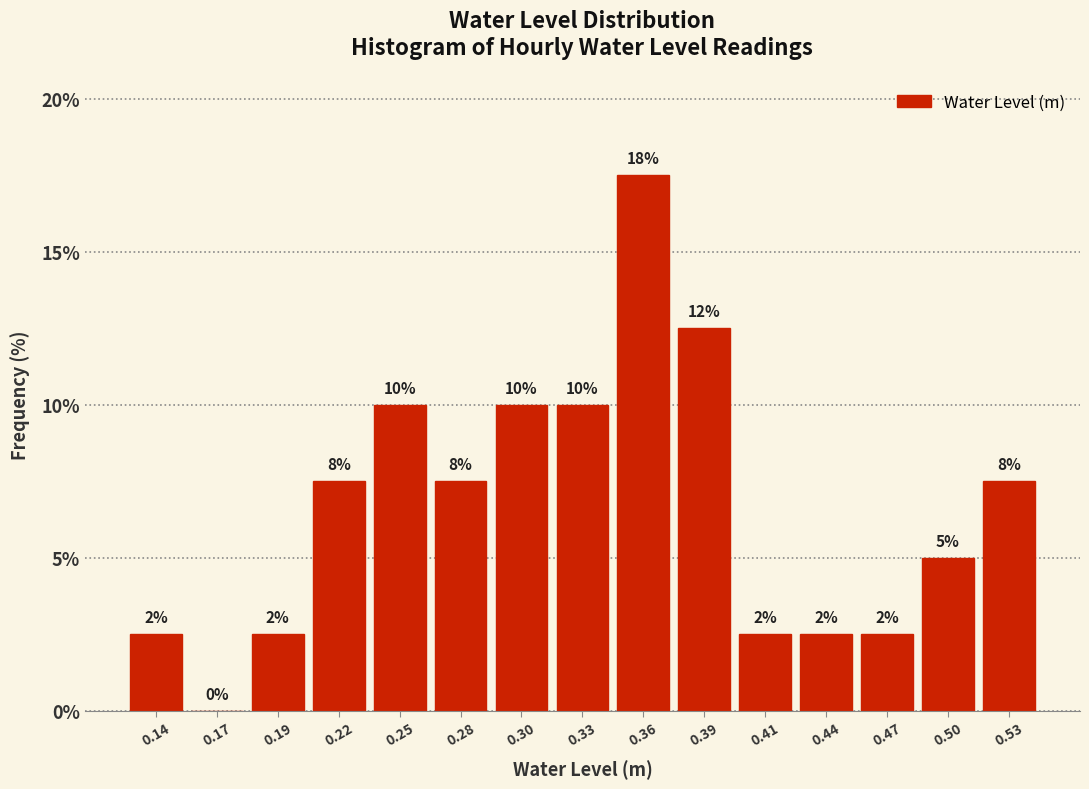

Are the bars horizontal?

No